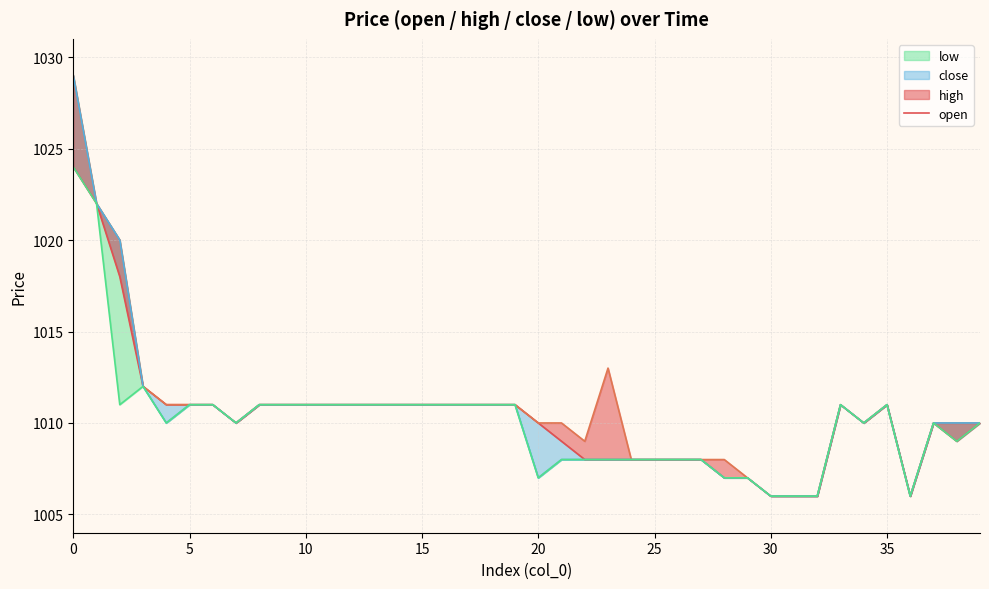

Which series has the widest spread of values?

high (line)